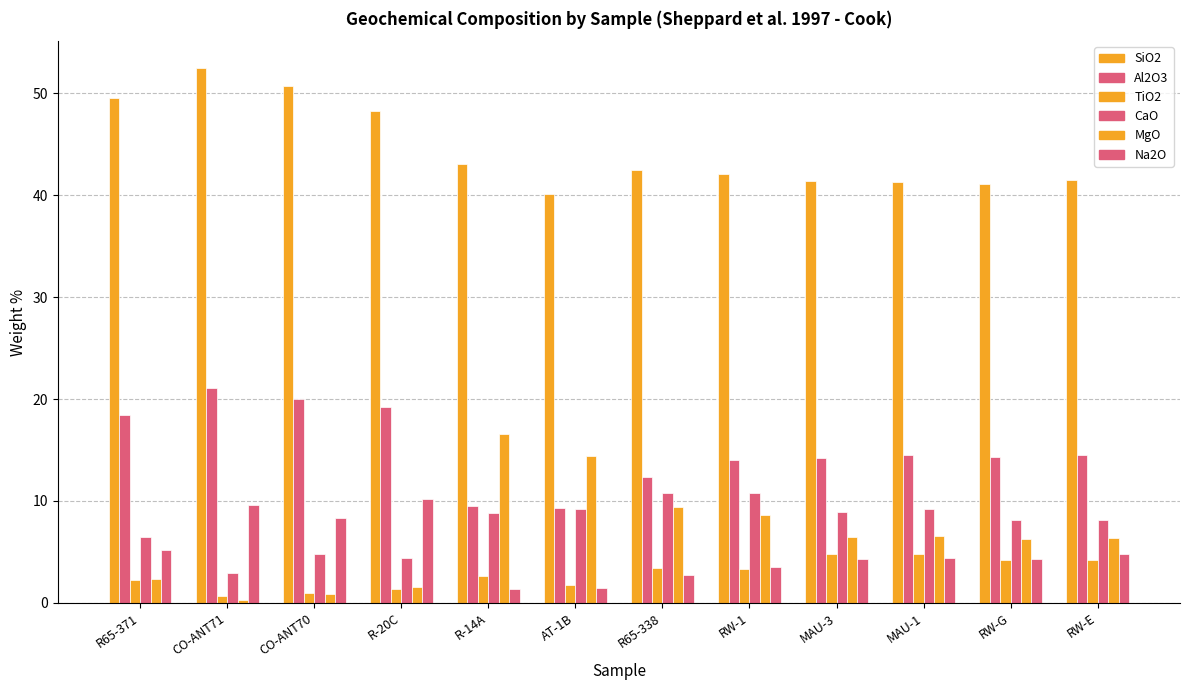

How many bars are there in each group?

6